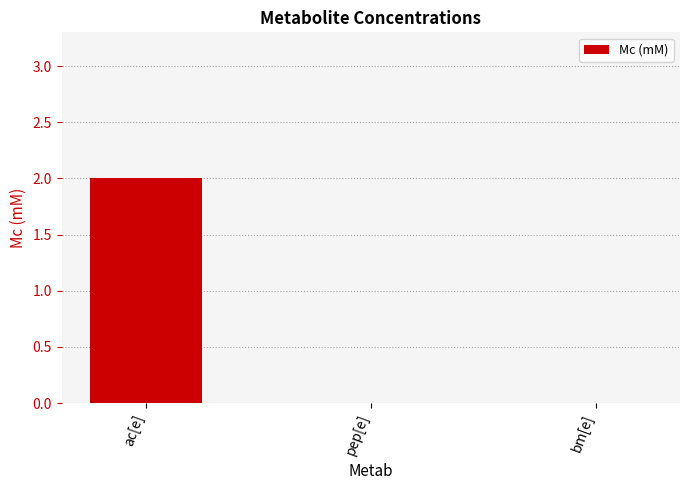

True or false: the data shows -1 at pep[e].

False